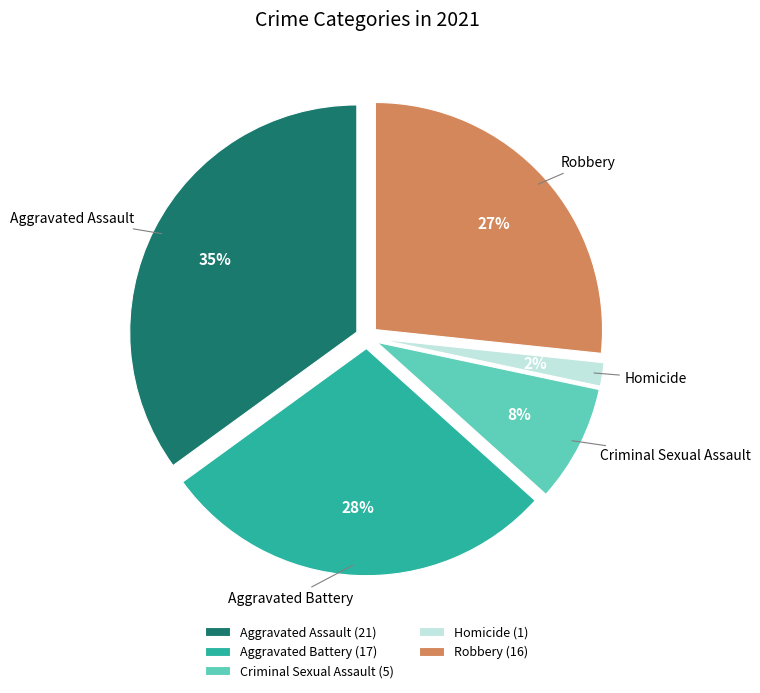

Is there a majority slice in this chart?

No